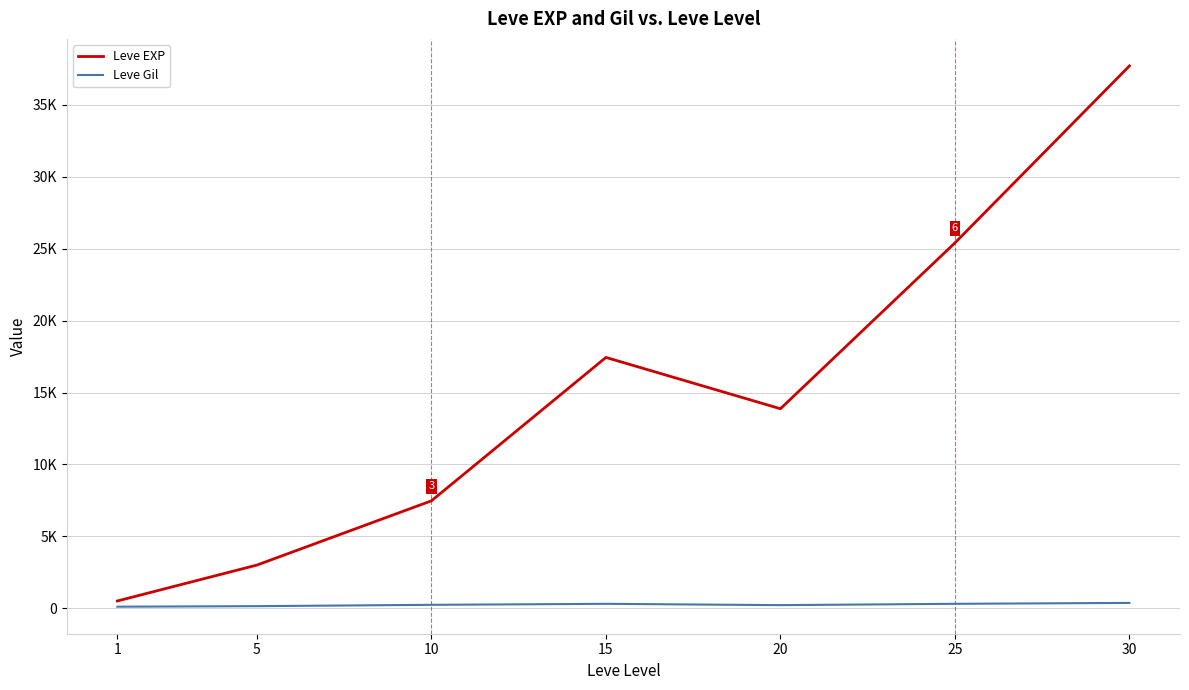

Is this an area chart (filled region under the line)?

No